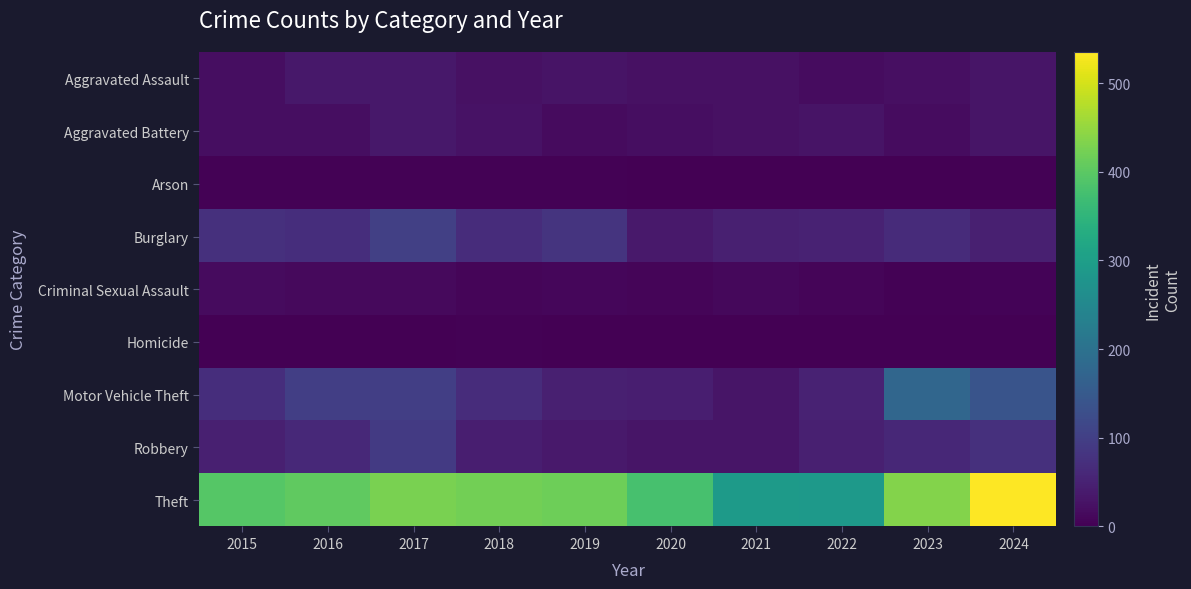

What is the difference between the highest and lowest values at 2016?

404